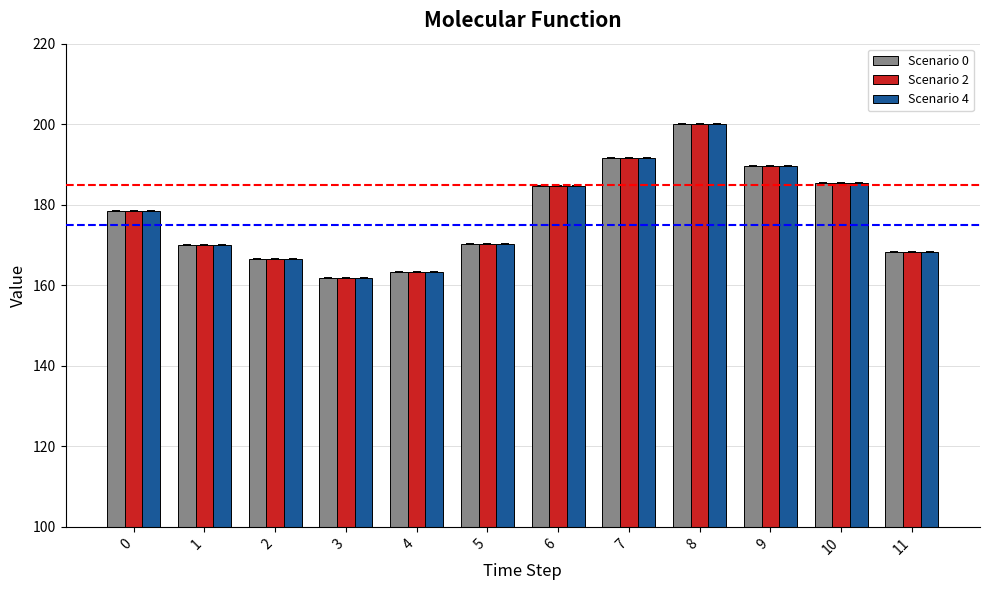

Is the value of Scenario 0 at 4 greater than the value of Scenario 4 at 0?

No